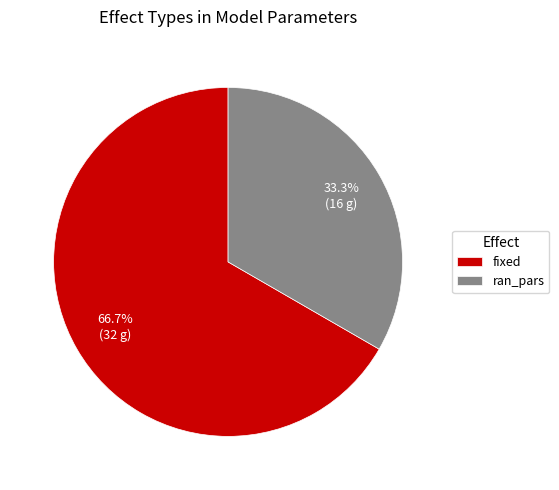

True or false: ran_pars accounts for 33% of the total.

True